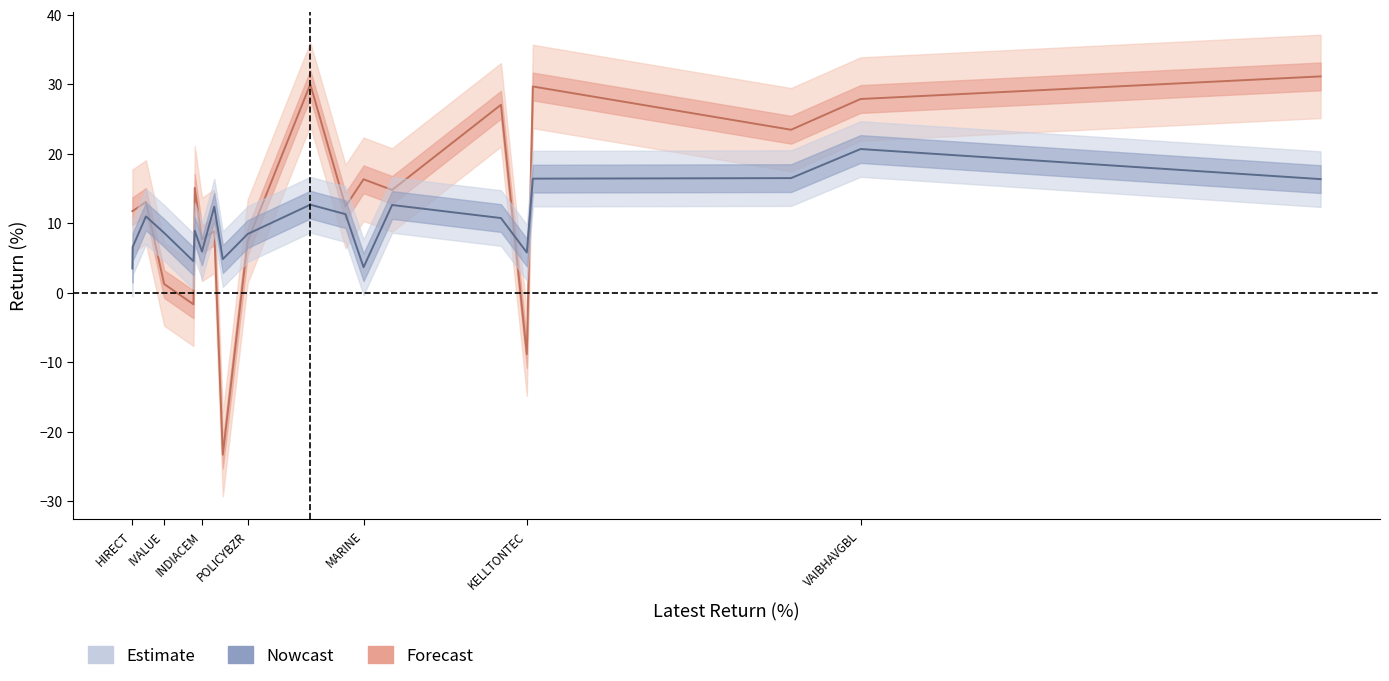

What is the average value of the Weekly series?

10.1